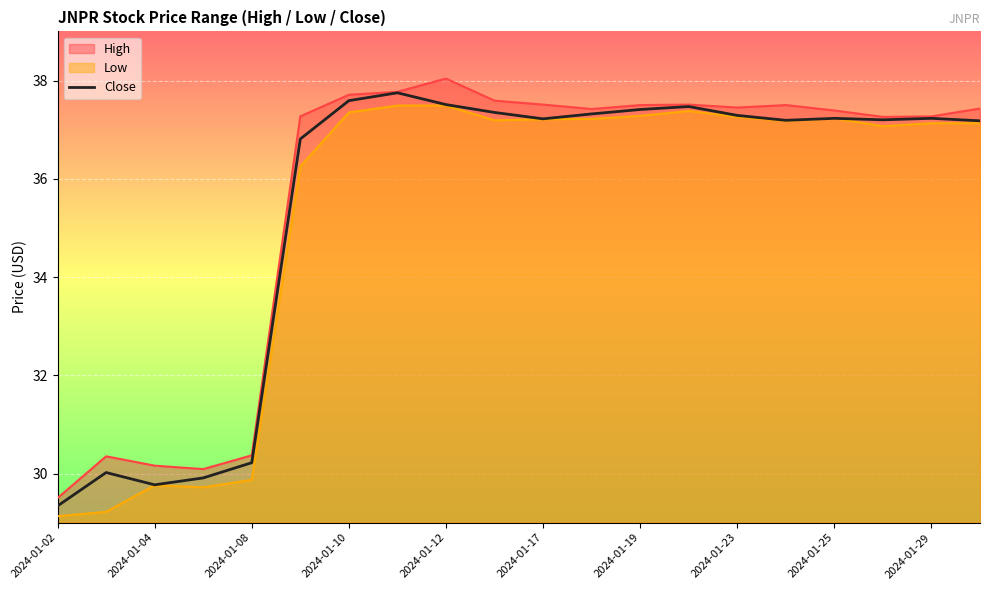

Is it true that High equals 37.5 at 2024-01-19?

True